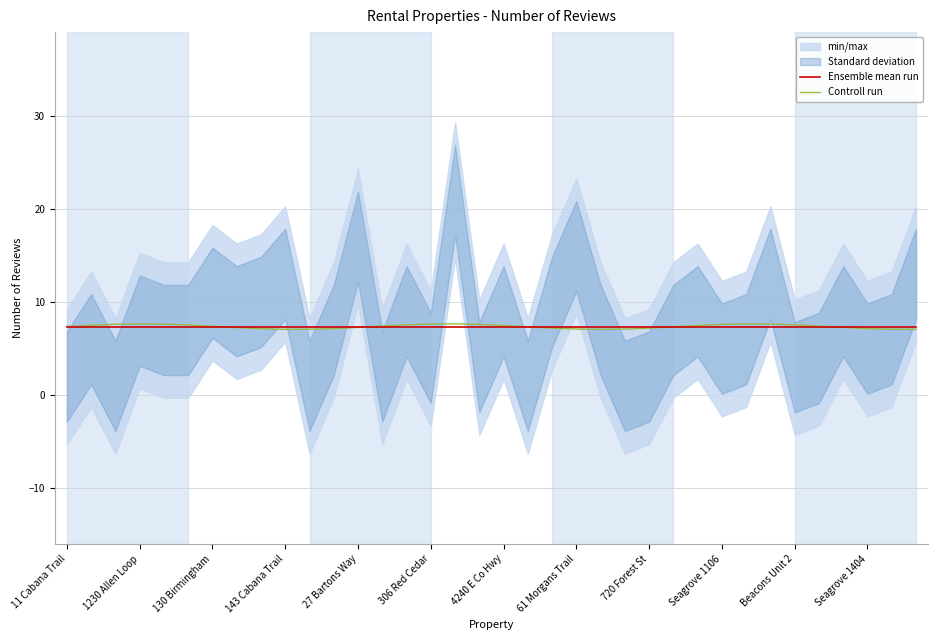

True or false: Controll run has a value of 7.1 at 143 Cabana Trail.

True